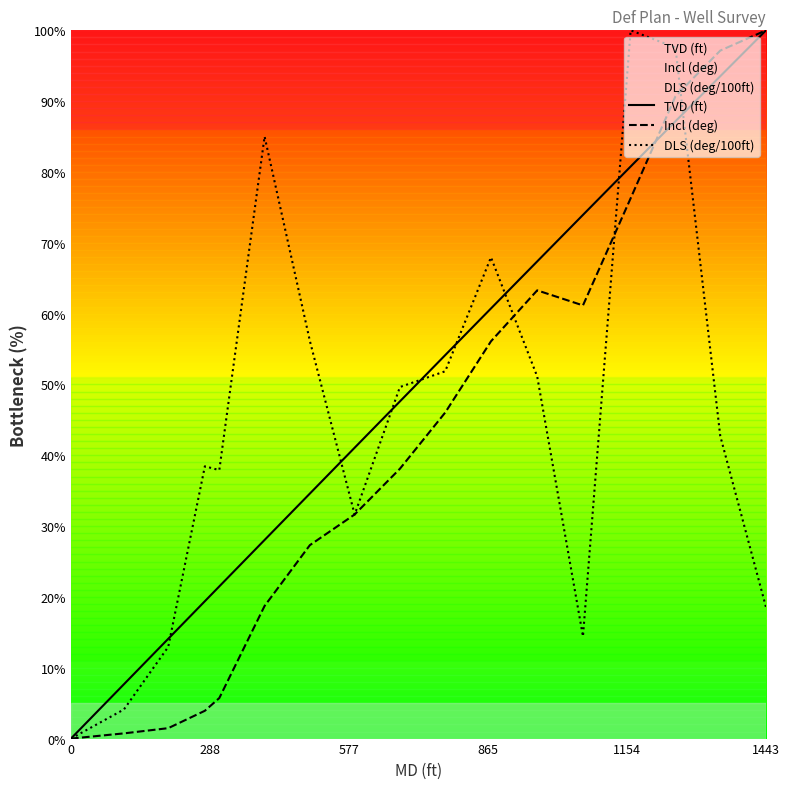

At how many categories does at least one series exceed 29?

15